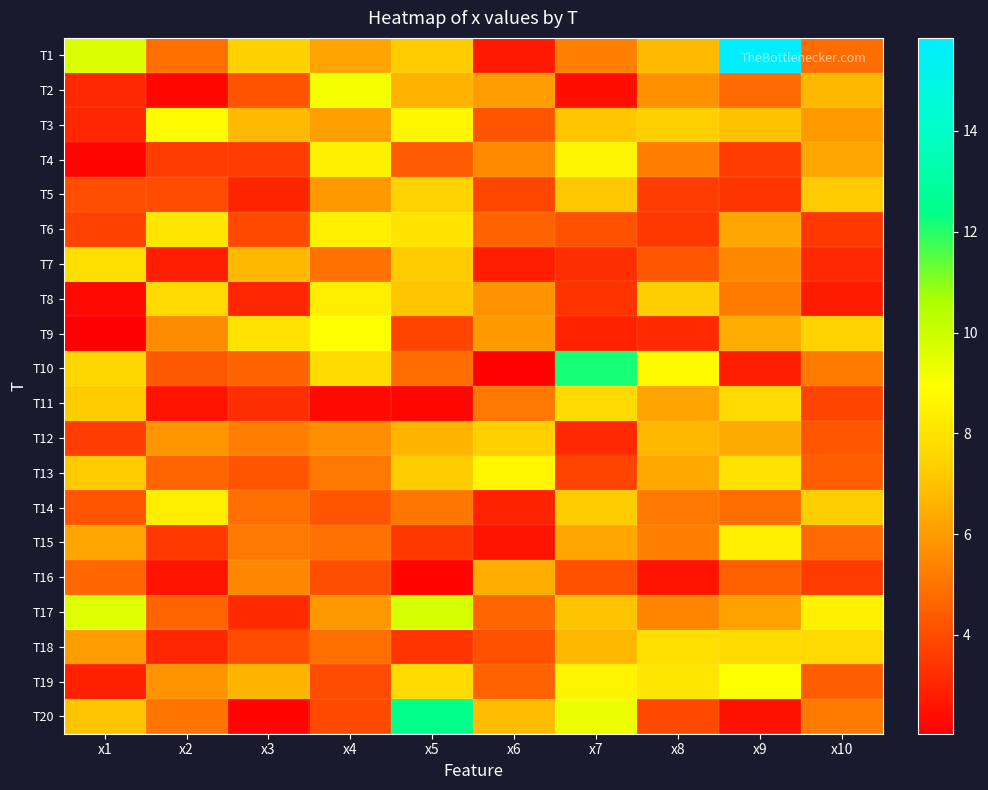

What is the difference between the highest and lowest values at x1?

7.6